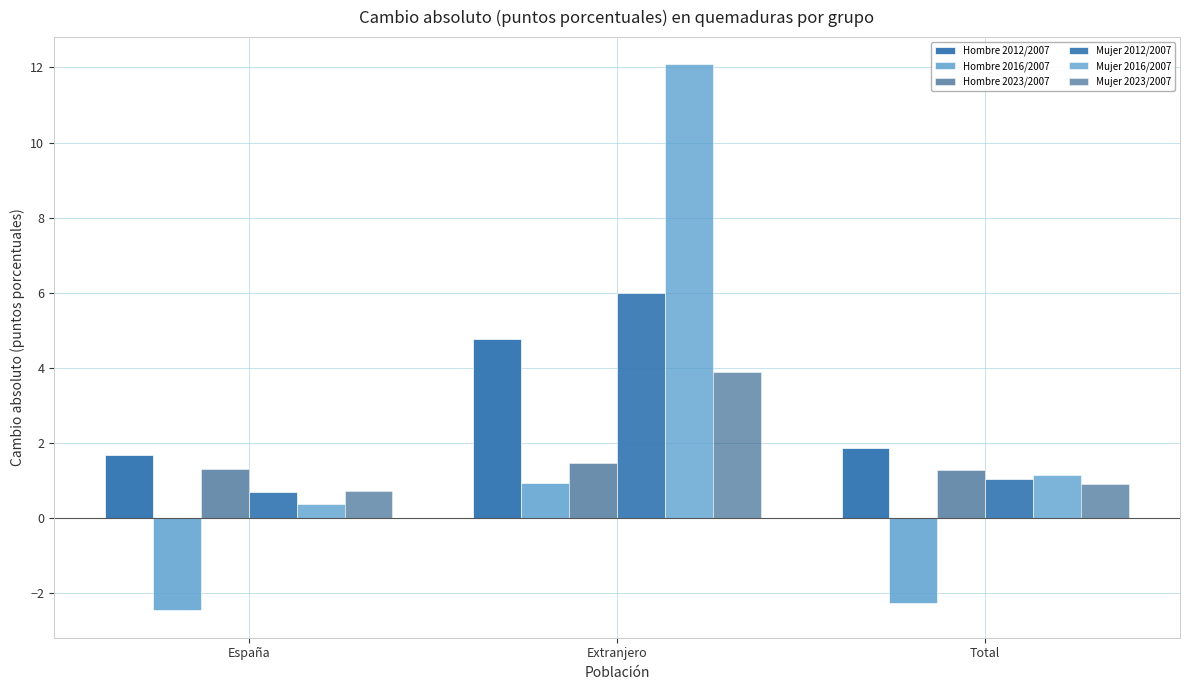

How many series are shown in this chart?

6